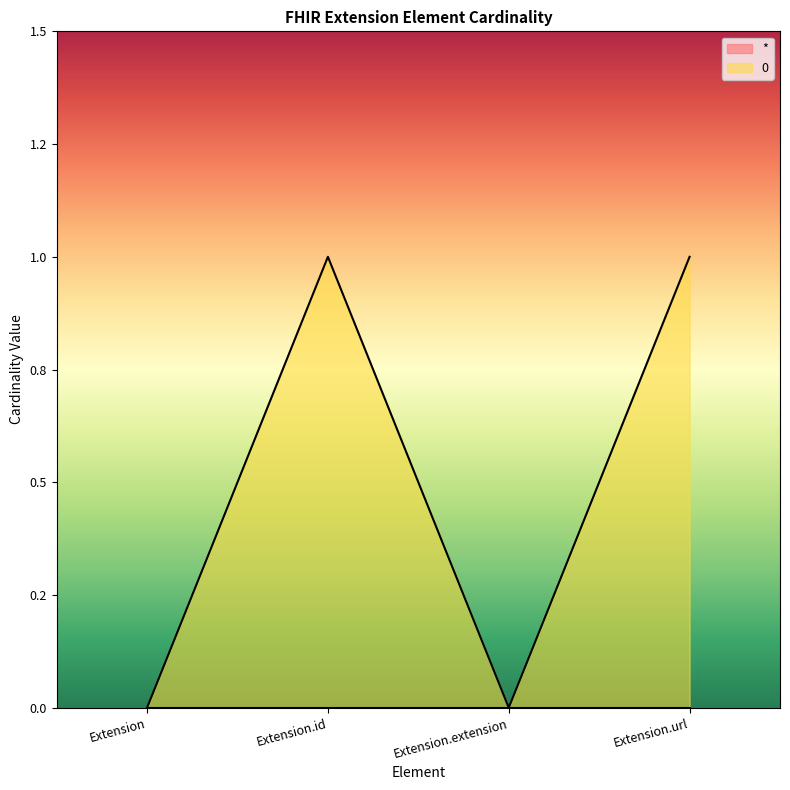

Count the values in the range 0 to 1.

4